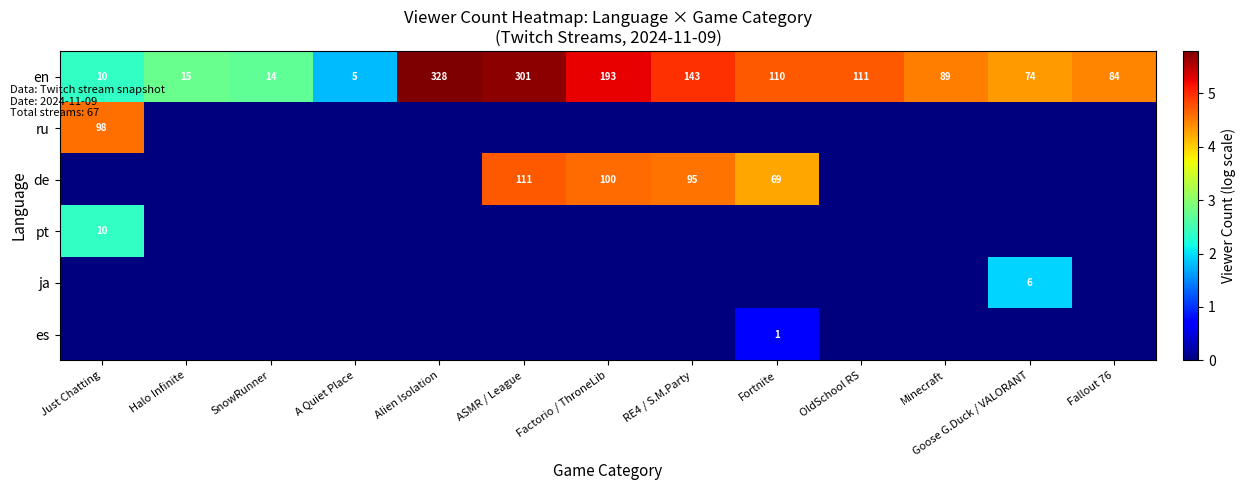

Read the en value at Goose G.Duck / VALORANT, to the nearest 50.

50